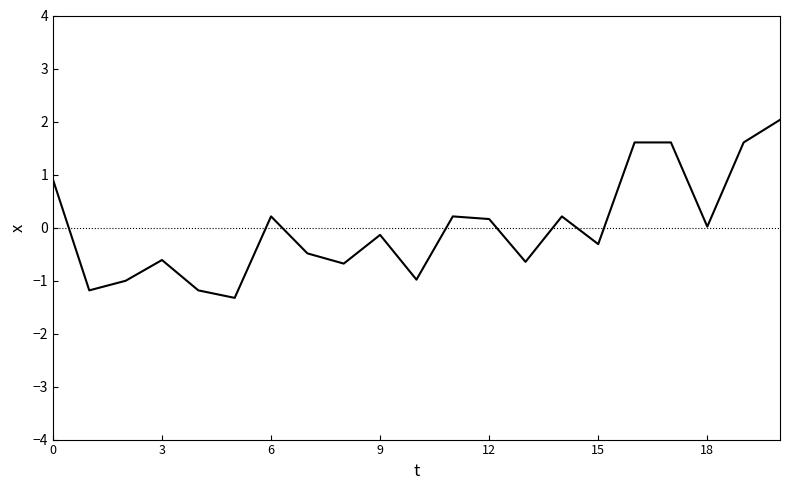

What is the difference between the maximum and minimum values?

3.4